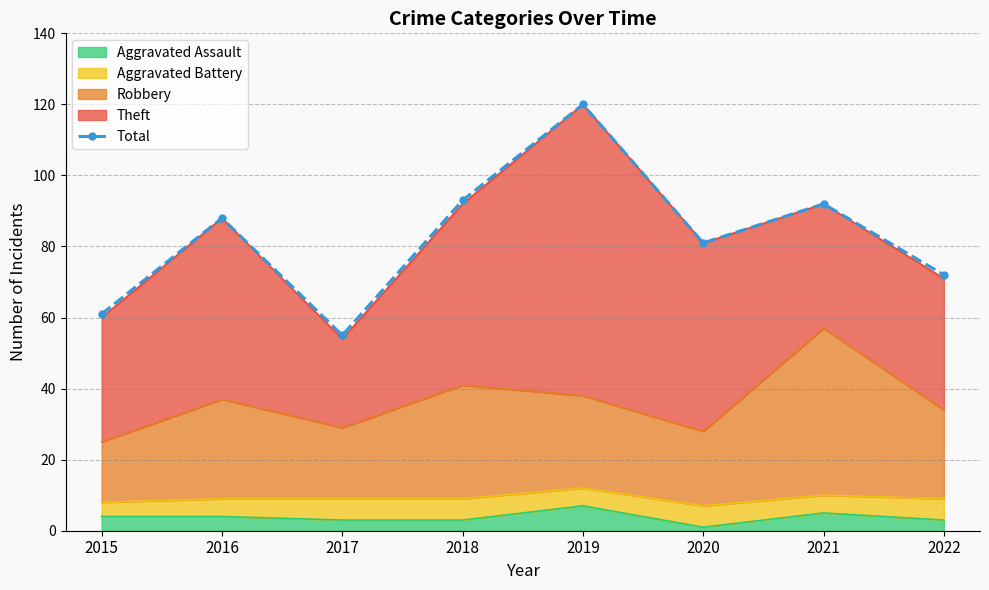

How many lines are shown in the chart?

1